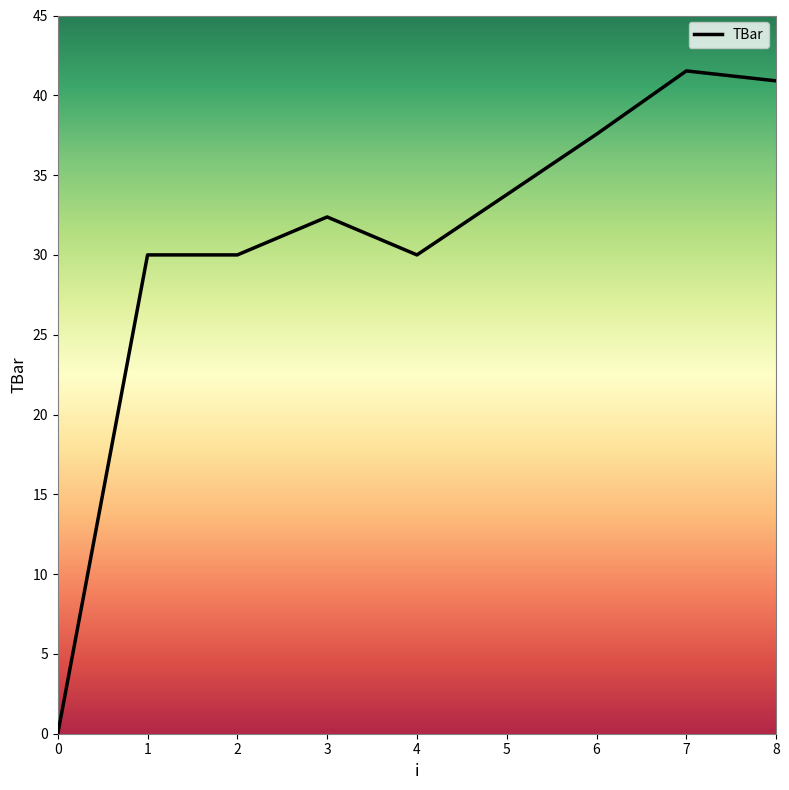

Read the value at 3.

32.4